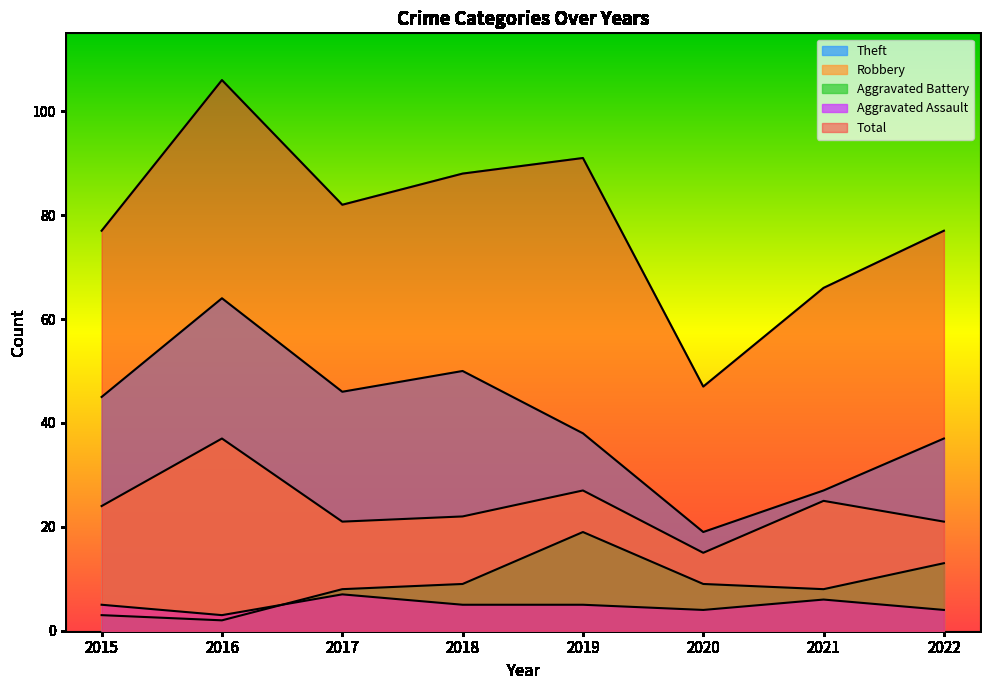

Where does the Robbery series first go above 24?

2016